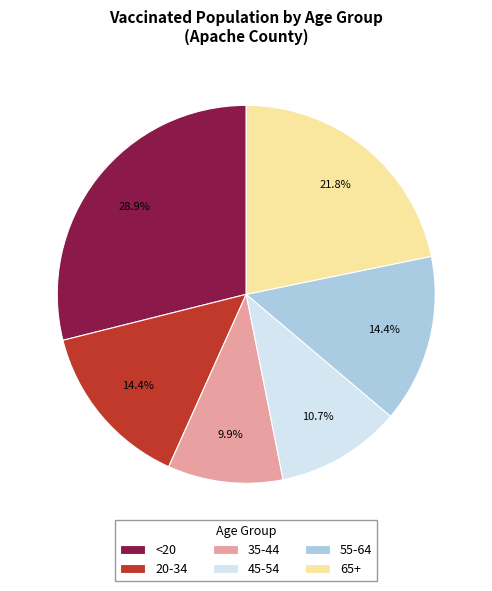

Approximately how many times larger is the value at 45-54 compared to 65+?

0.5